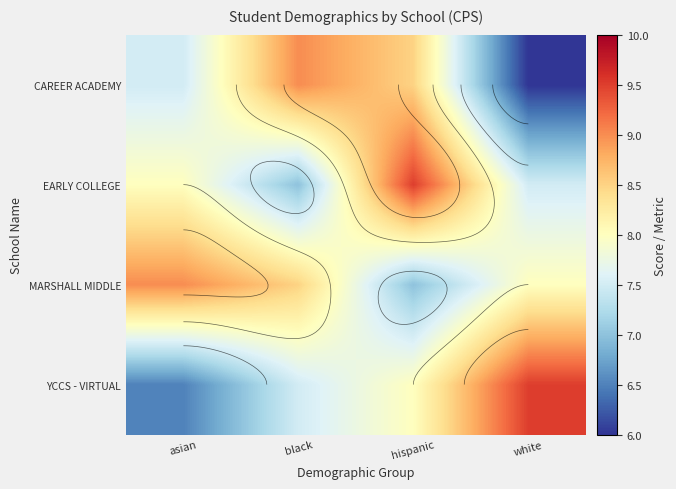

Count the number of data series in this chart.

4